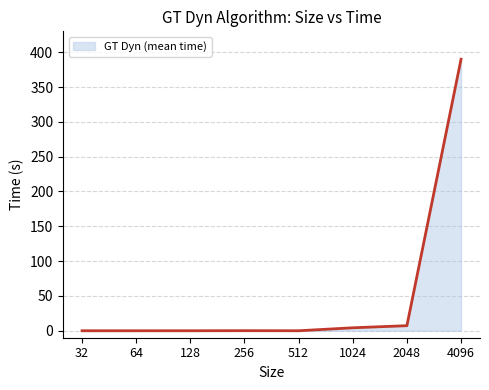

Which label corresponds to the largest value in the chart?

4096